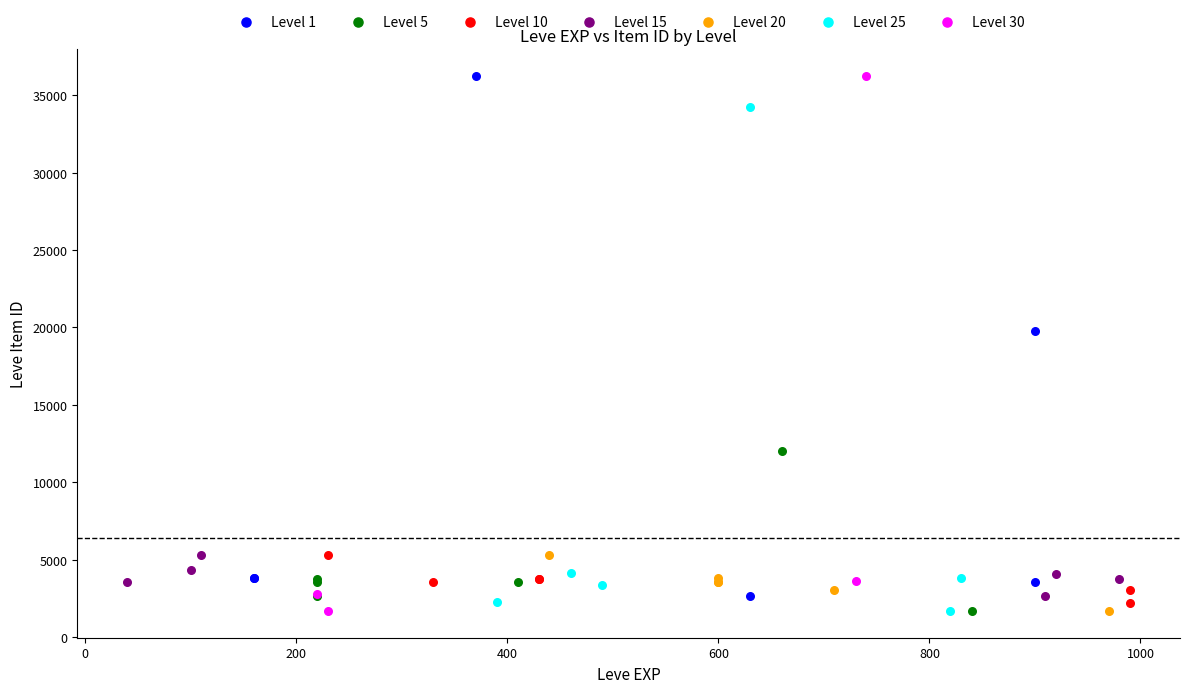

Which series has the largest Y range (max minus min)?

Level 30